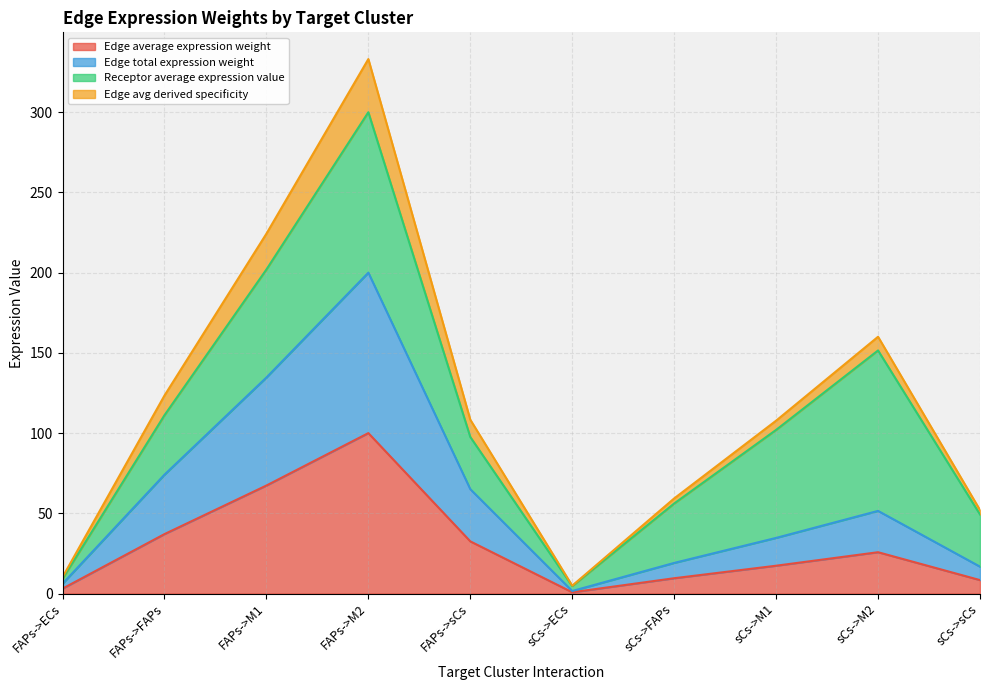

Where is the first local minimum for Edge average expression weight?

sCs->ECs